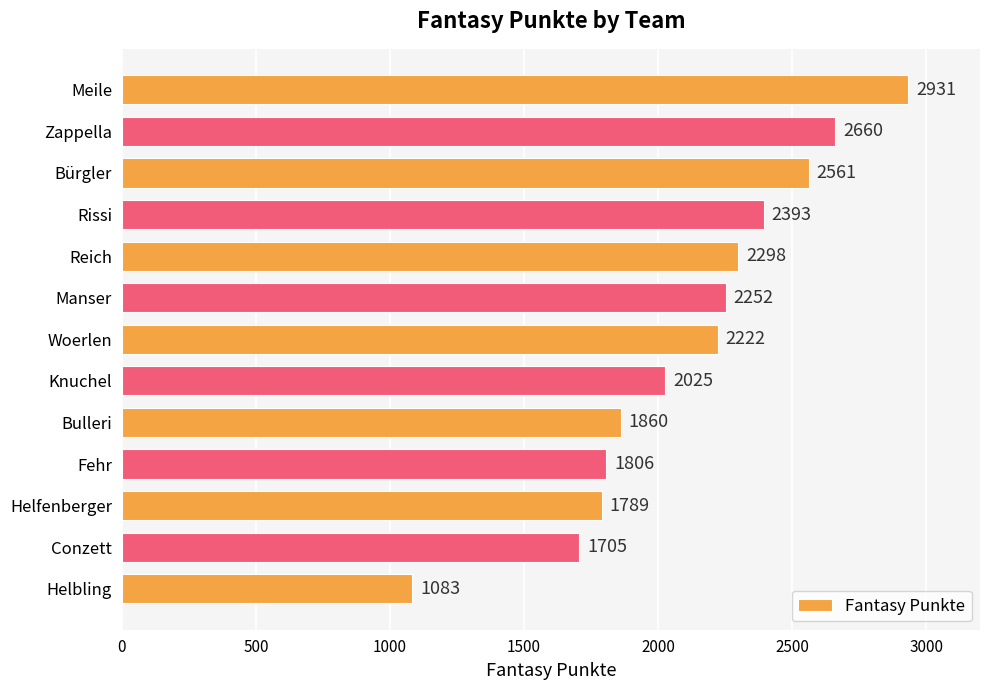

What is the smallest value displayed?

1083